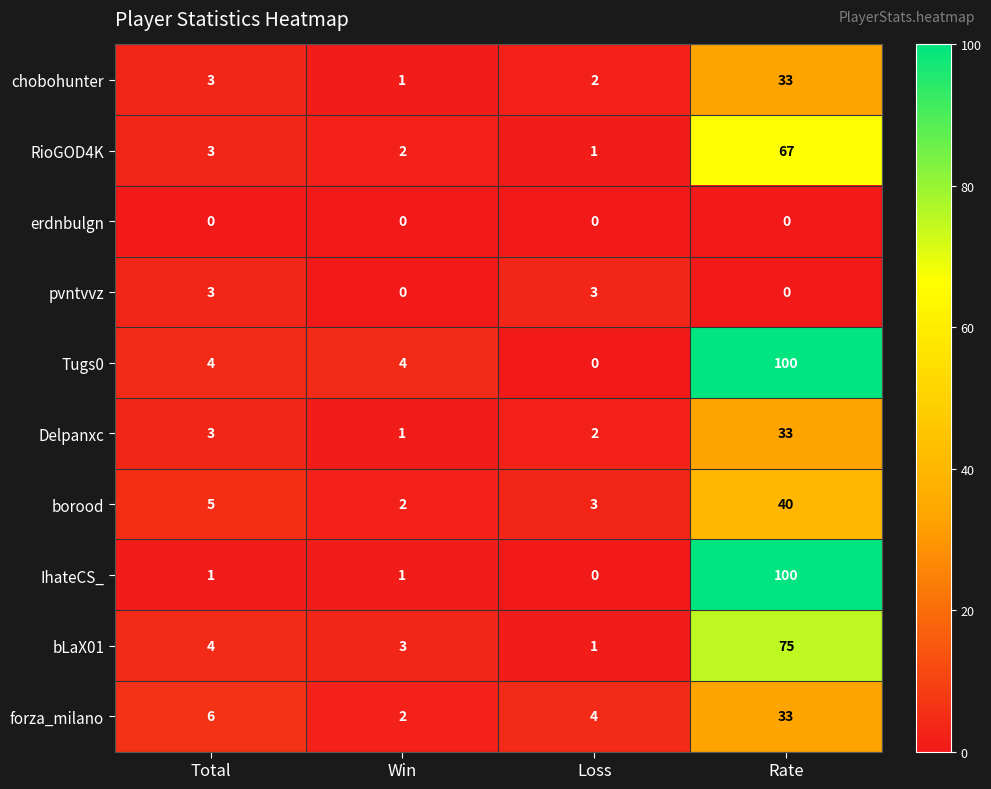

What is the average value of the chobohunter series?

10